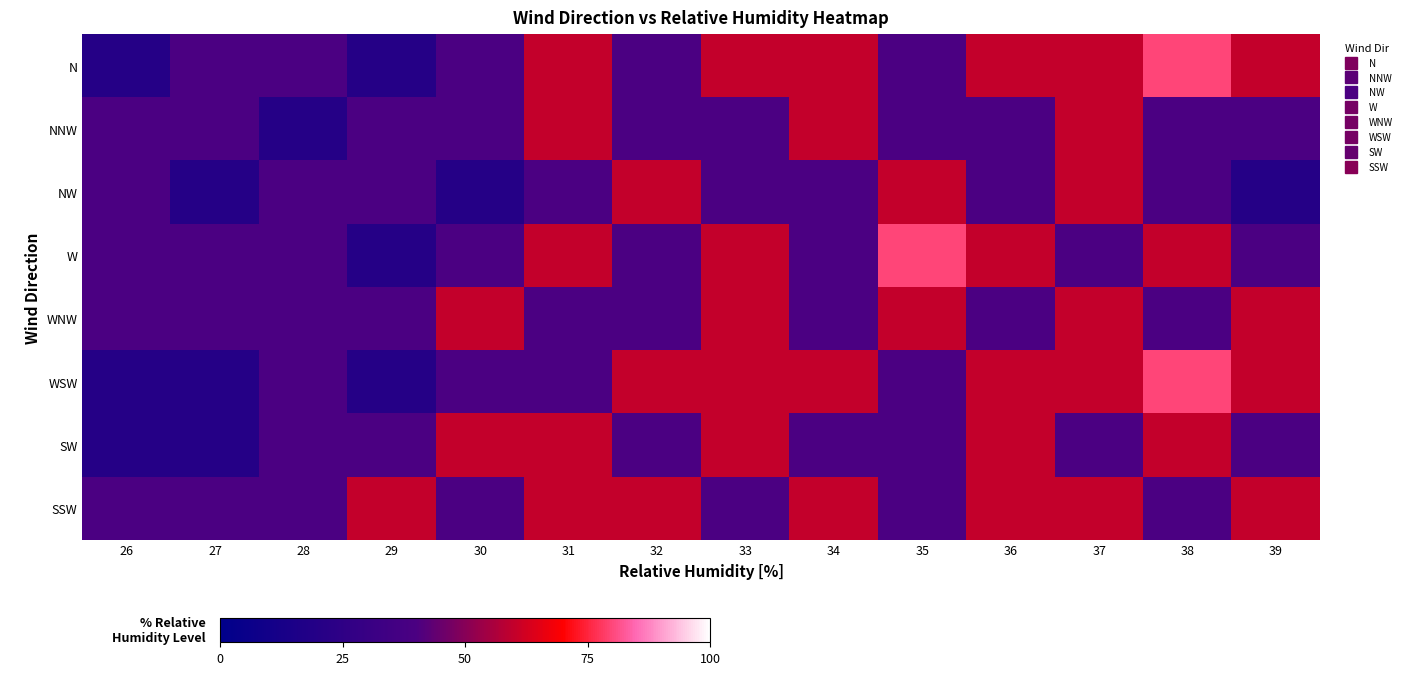

At which category is the sum across all series the highest?

37